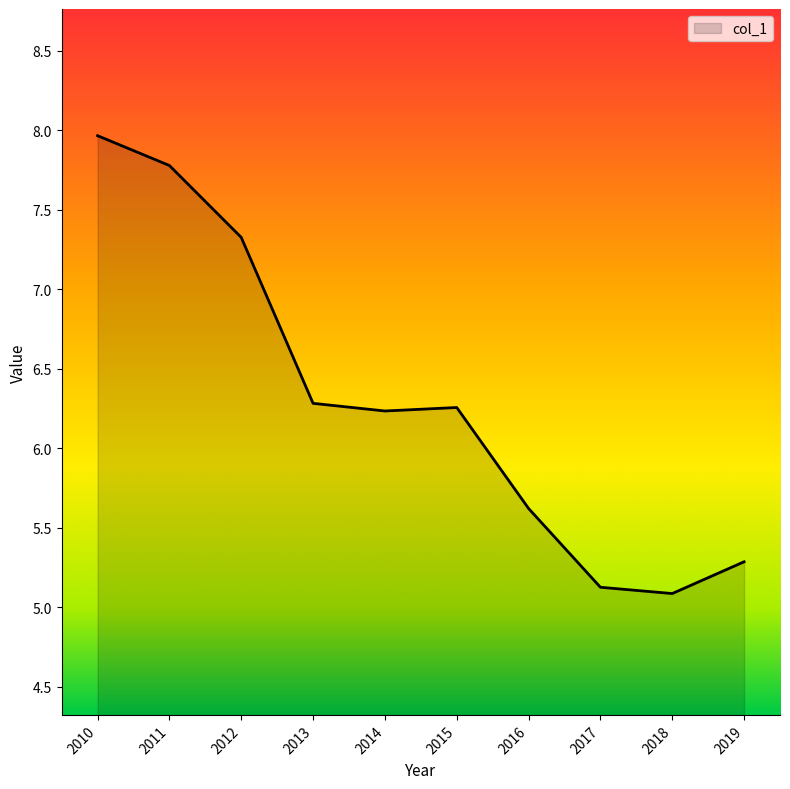

Reading left to right, list all the values displayed in this chart.

8.0	7.8	7.3	6.3	6.2	6.3	5.6	5.1	5.1	5.3